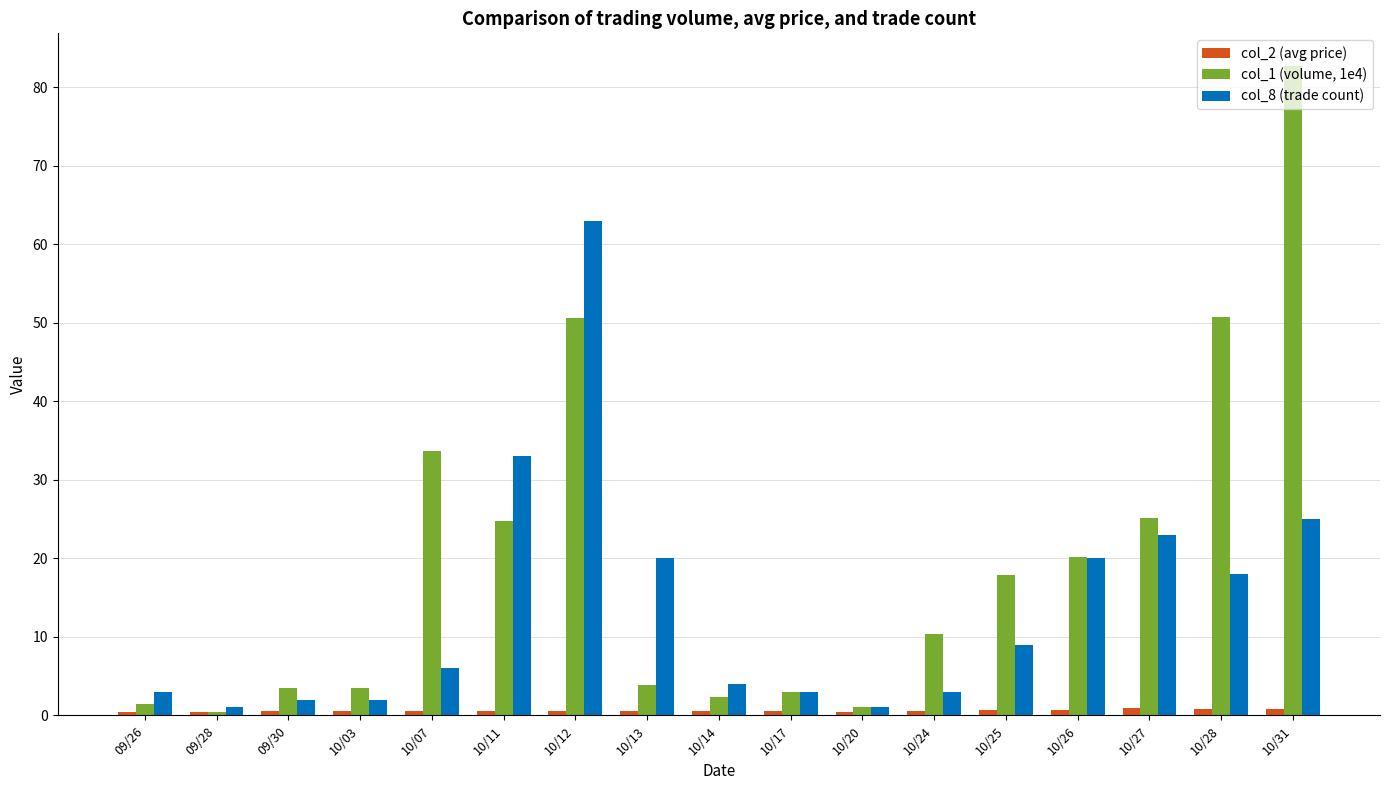

What is the smallest value displayed?

0.4